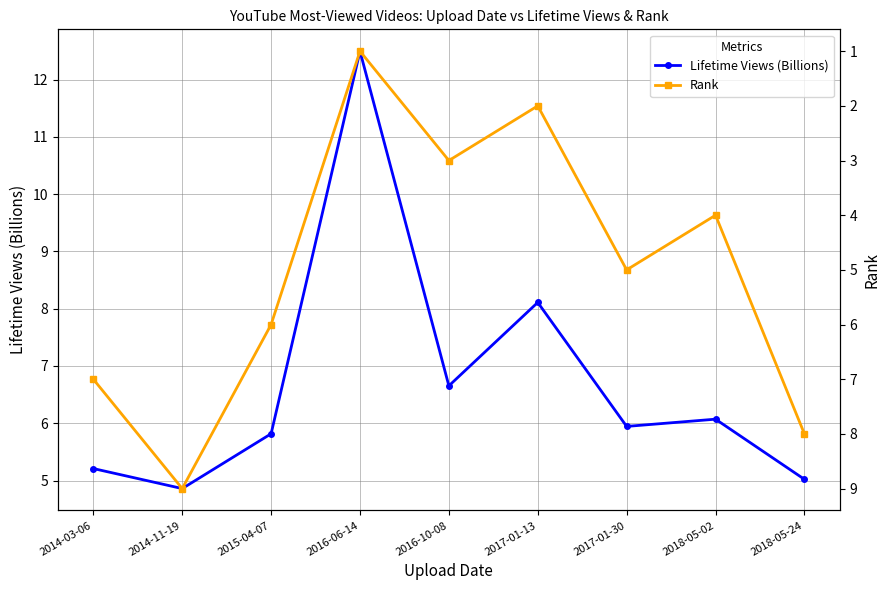

What is the difference between the maximum and second lowest values in the Lifetime Views (Billions) series?

7.5